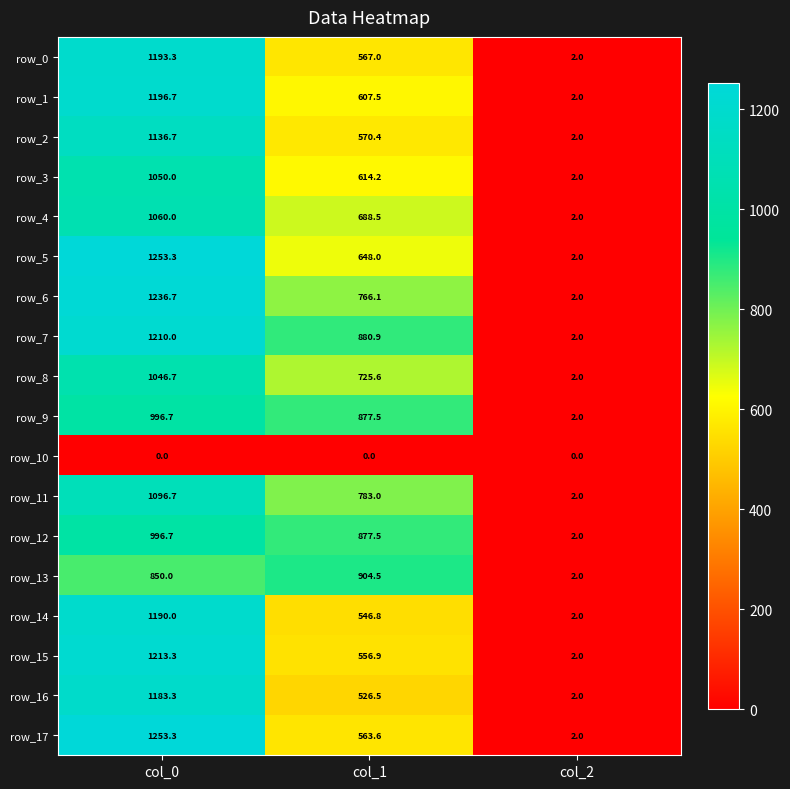

What is the spread (max minus min) of values at col_1?

904.5